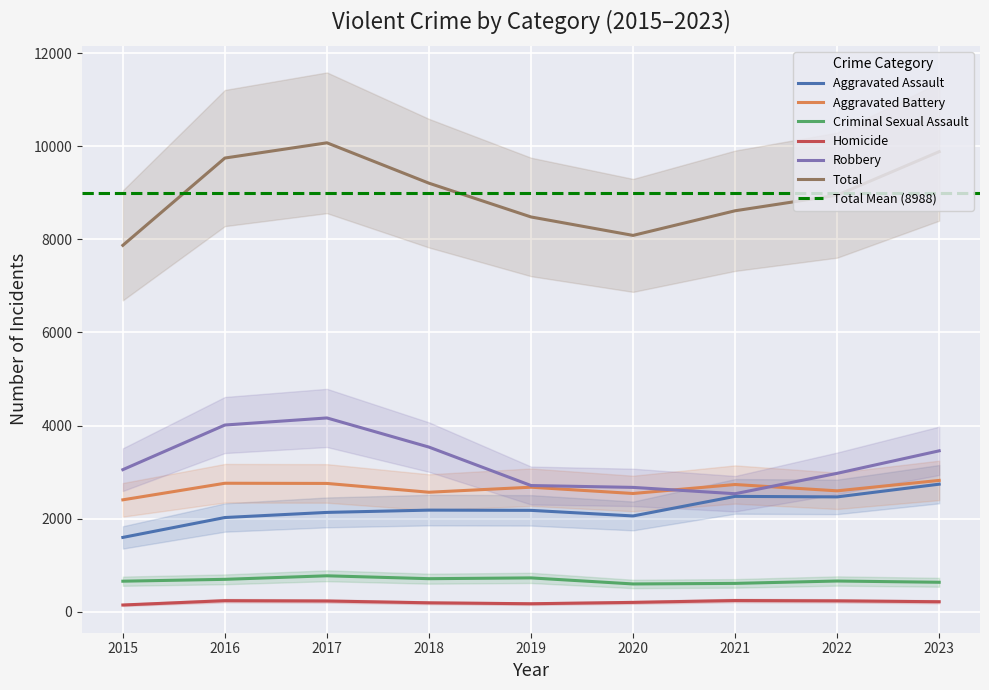

True or false: Aggravated Battery and Robbery cross at least once.

True